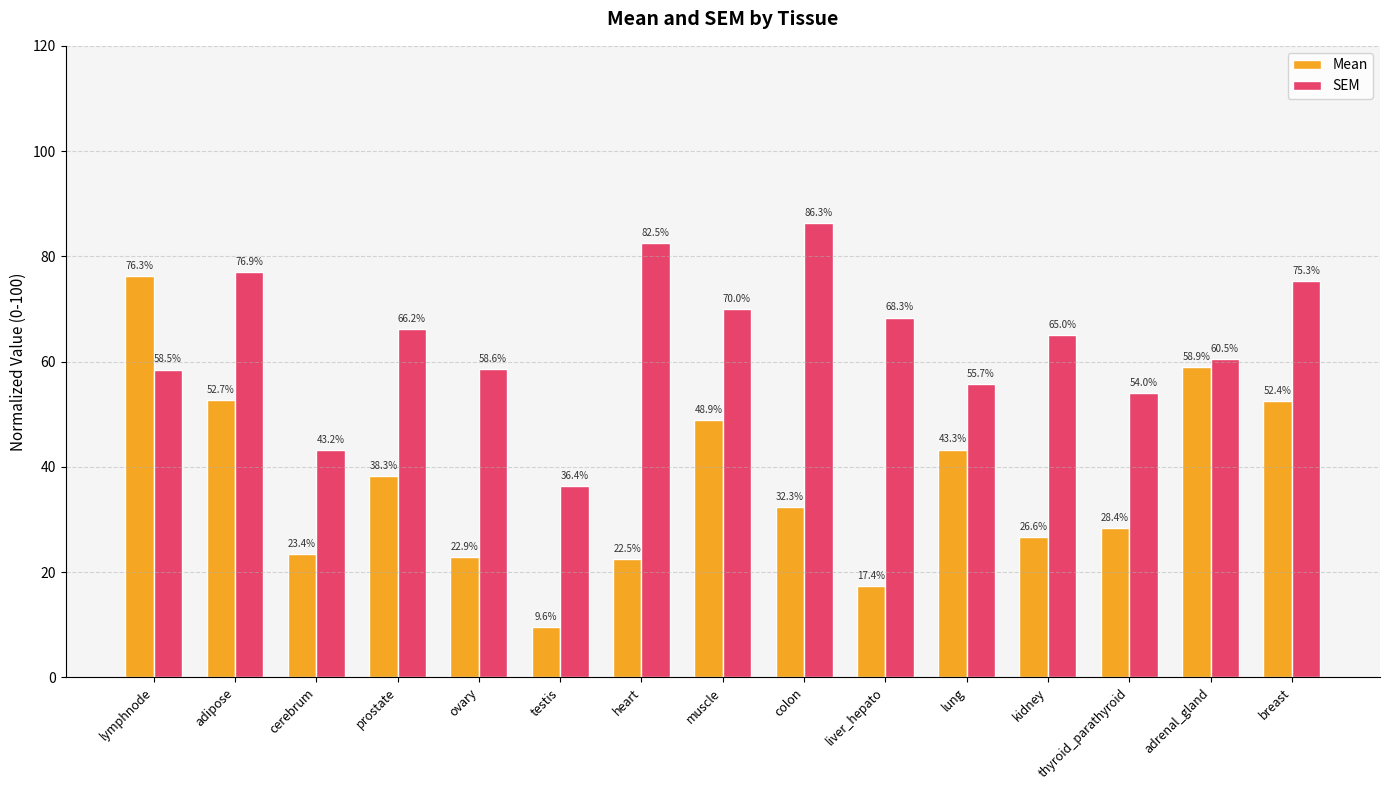

How many bars are there in each group?

2